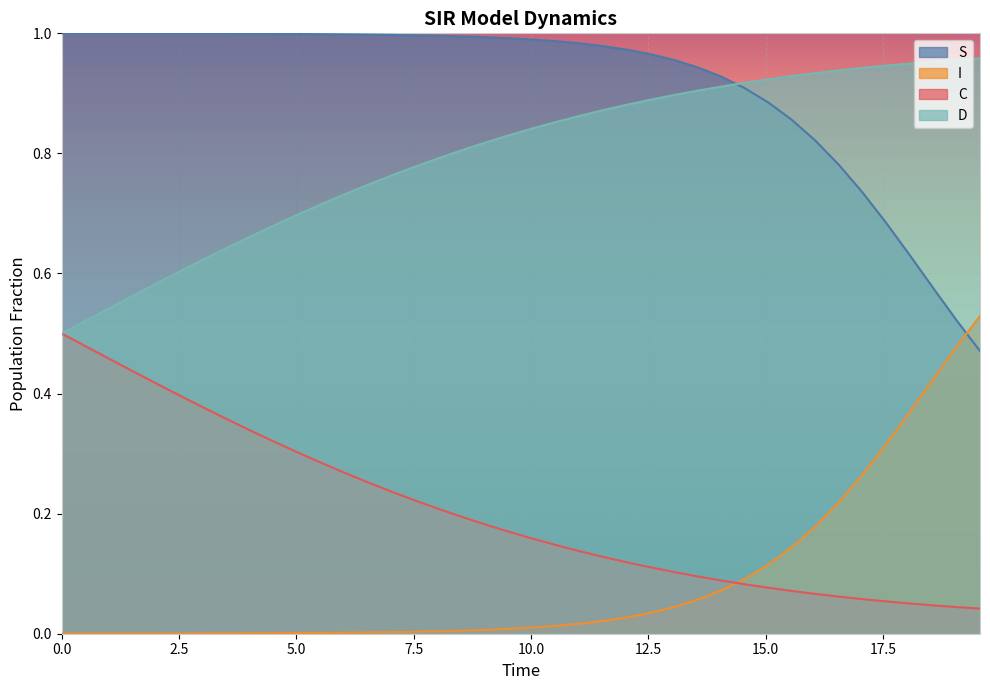

How many lines are shown in the chart?

4